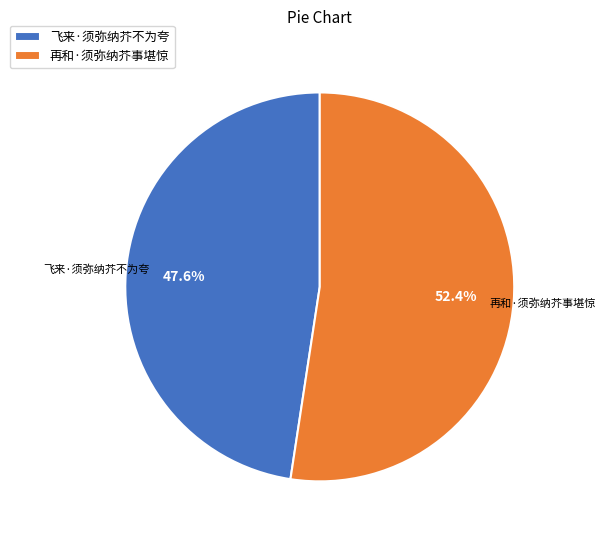

The 飞来·须弥纳芥不为夸 slice represents 48% of the pie. True or false?

True